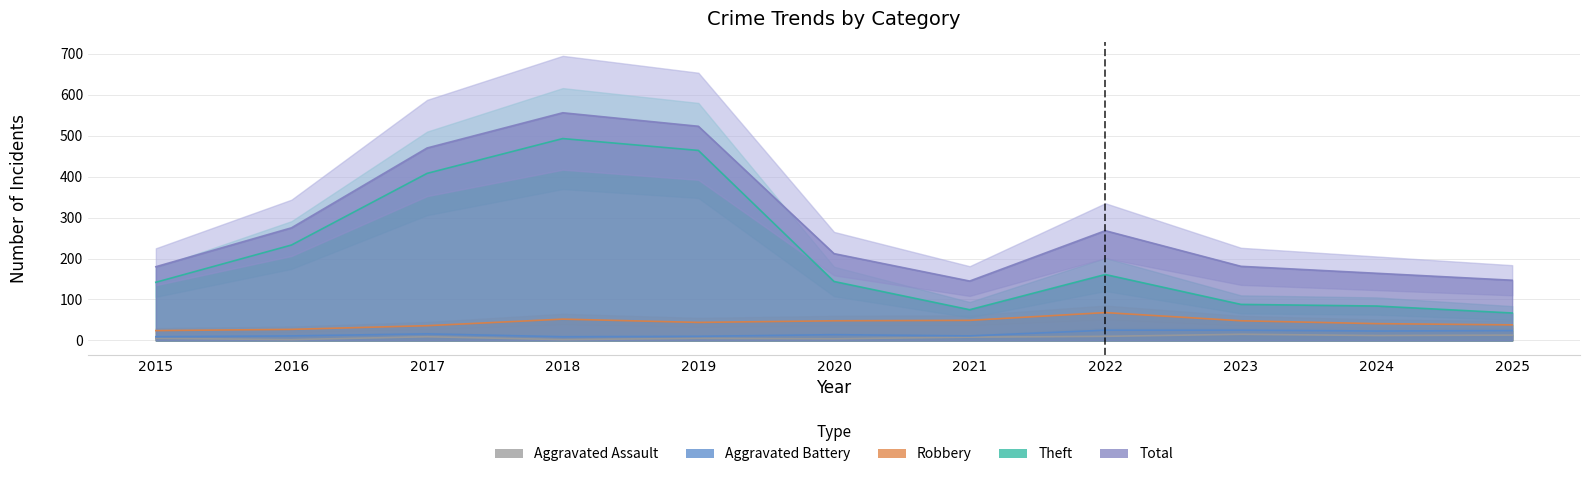

Is the value of Total at 2025 greater than the value of Robbery at 2020?

Yes